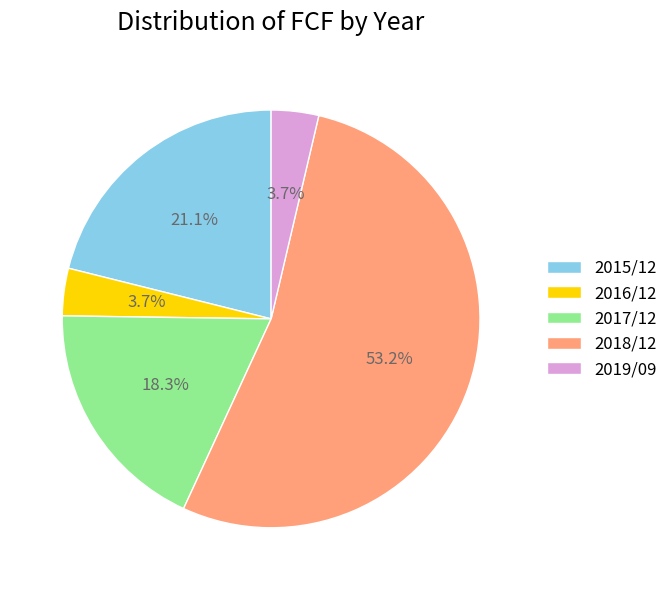

What is the largest slice in the pie chart?

2018/12